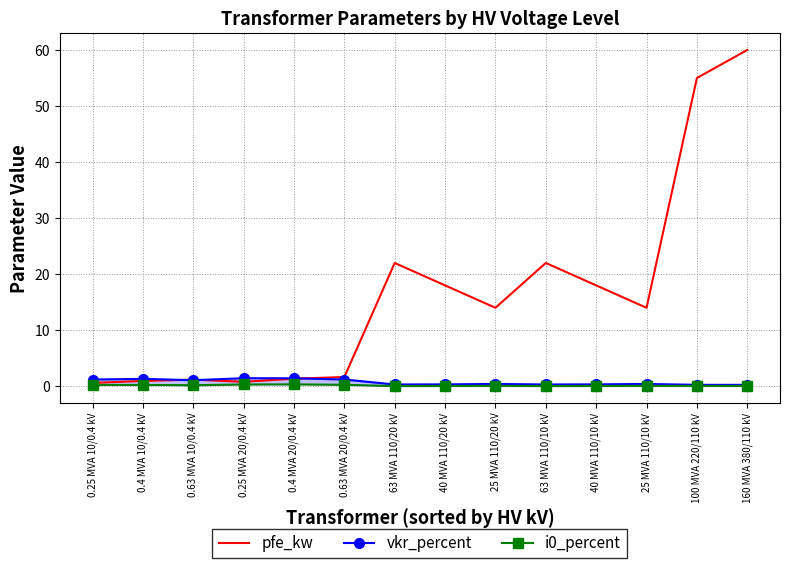

Does the chart have visible grid lines?

Yes